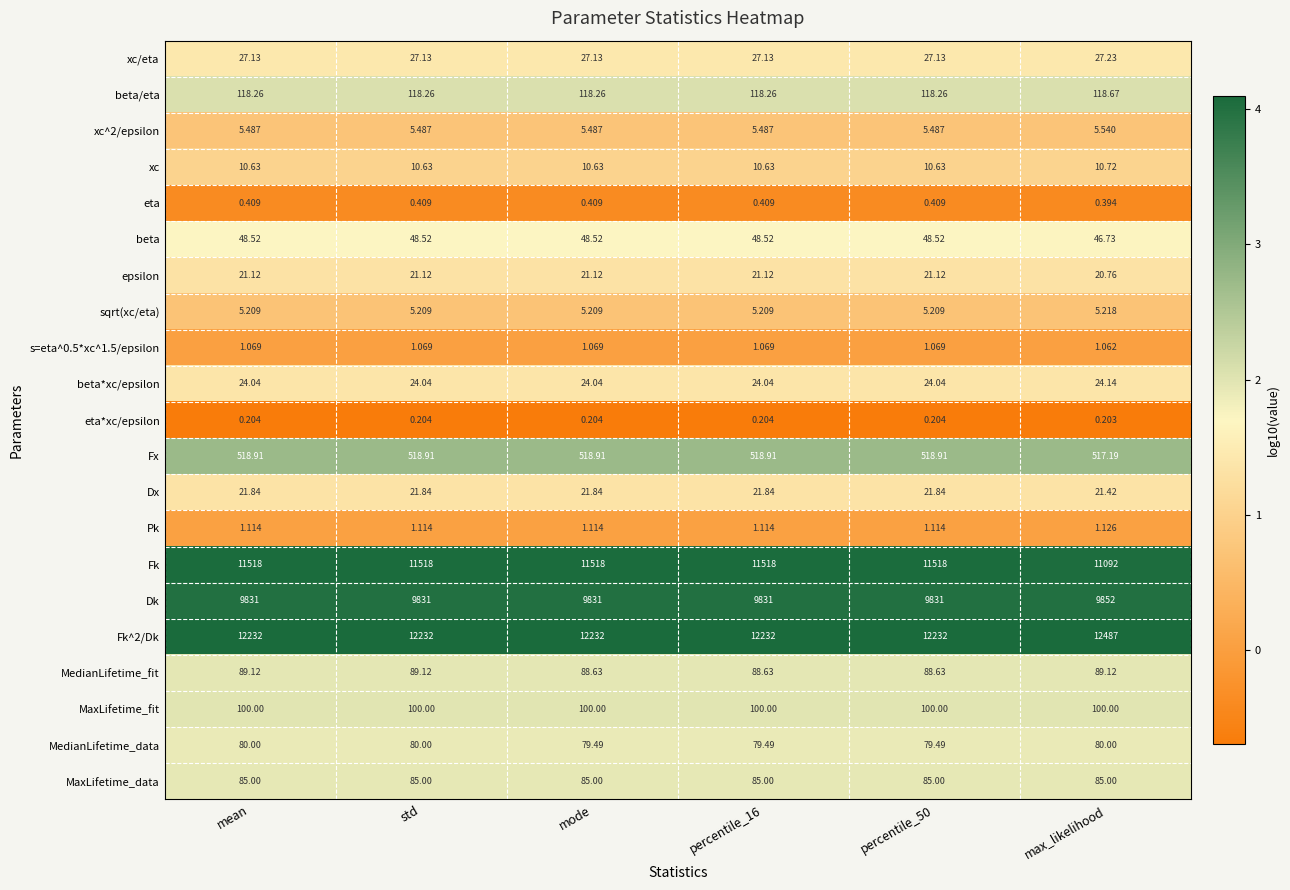

Which label corresponds to the smallest value in the chart?

max_likelihood